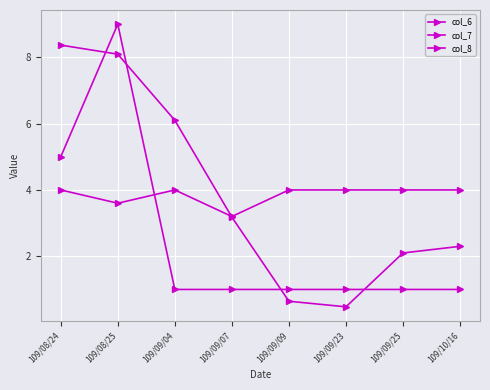

Count the number of categories in the chart.

8